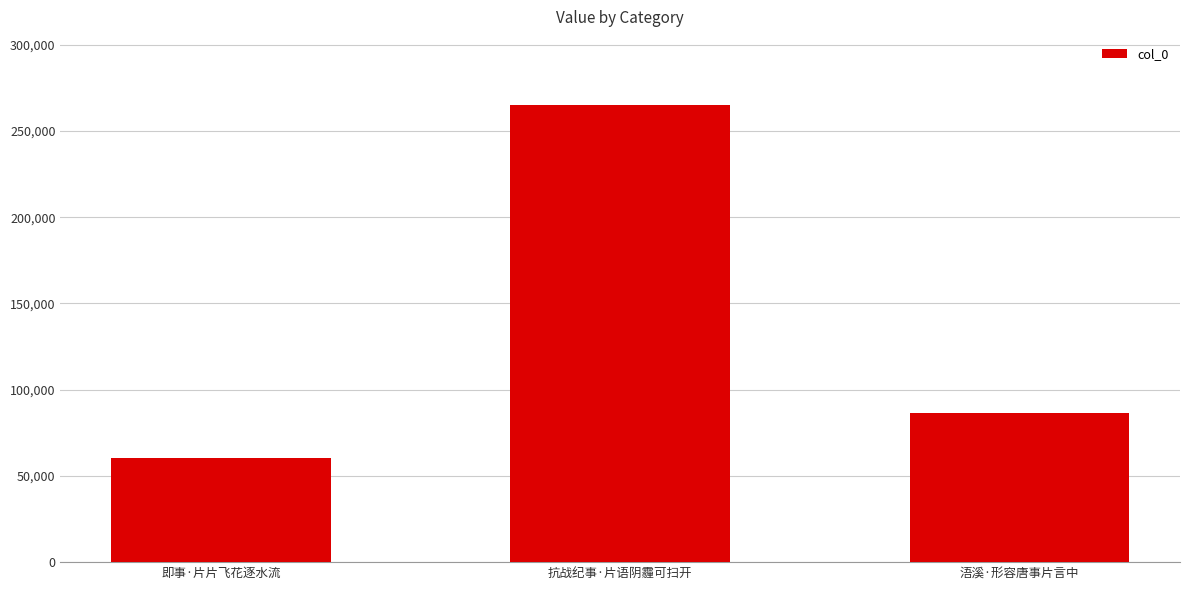

True or false: the data shows 30675 at 即事·片片飞花逐水流.

False